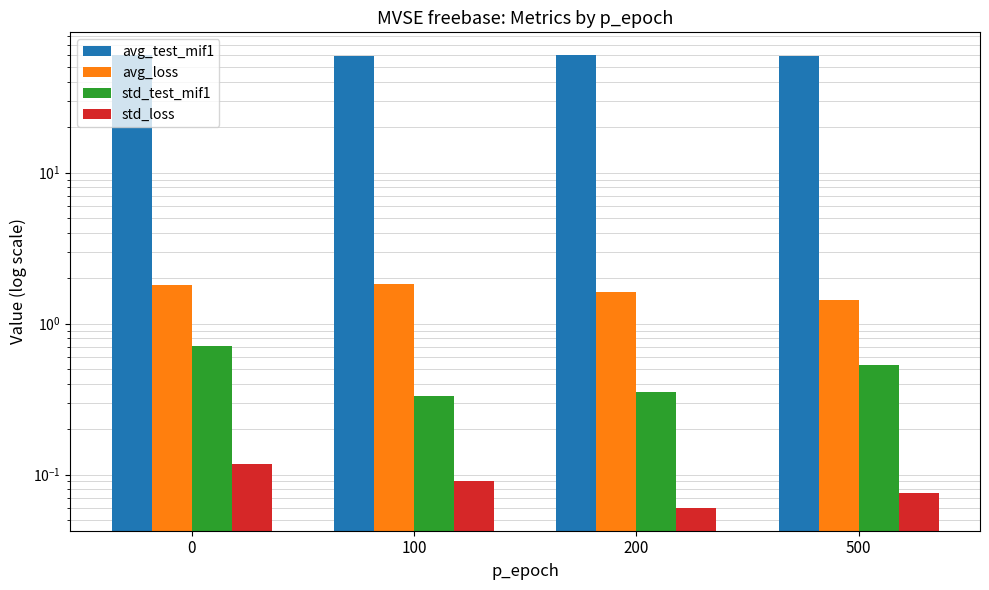

What is the value of the std_loss bar at the 3rd from the left?

0.1